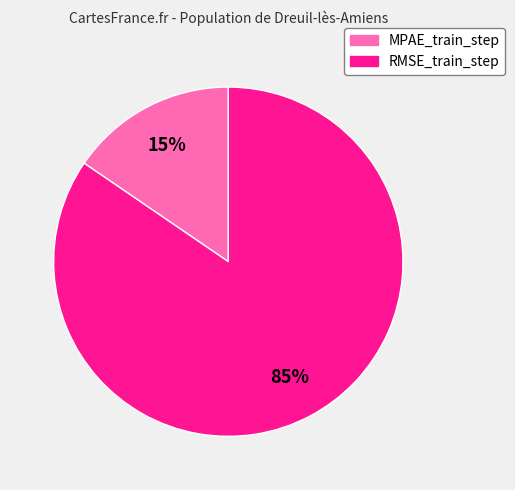

How many segments does this pie chart have?

2